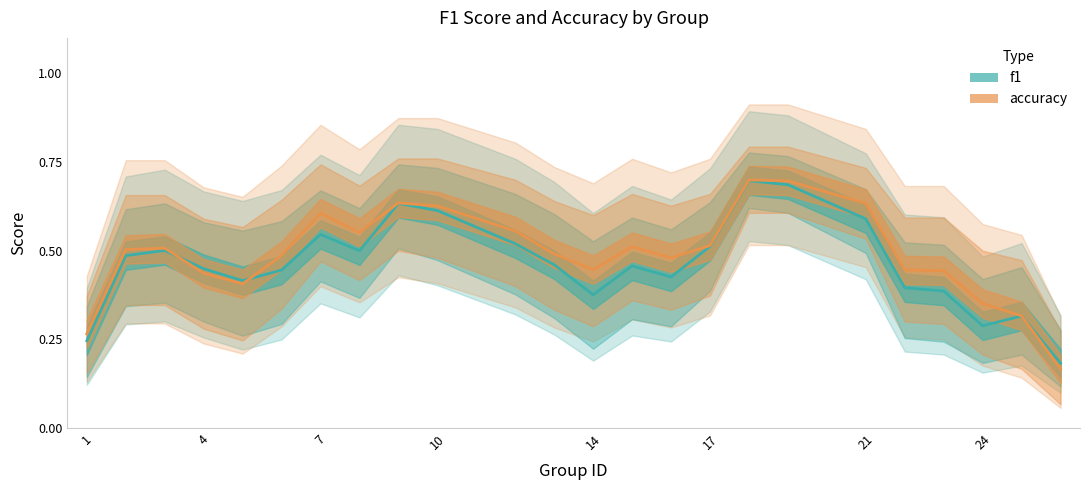

What is the maximum value shown in the chart?

0.7